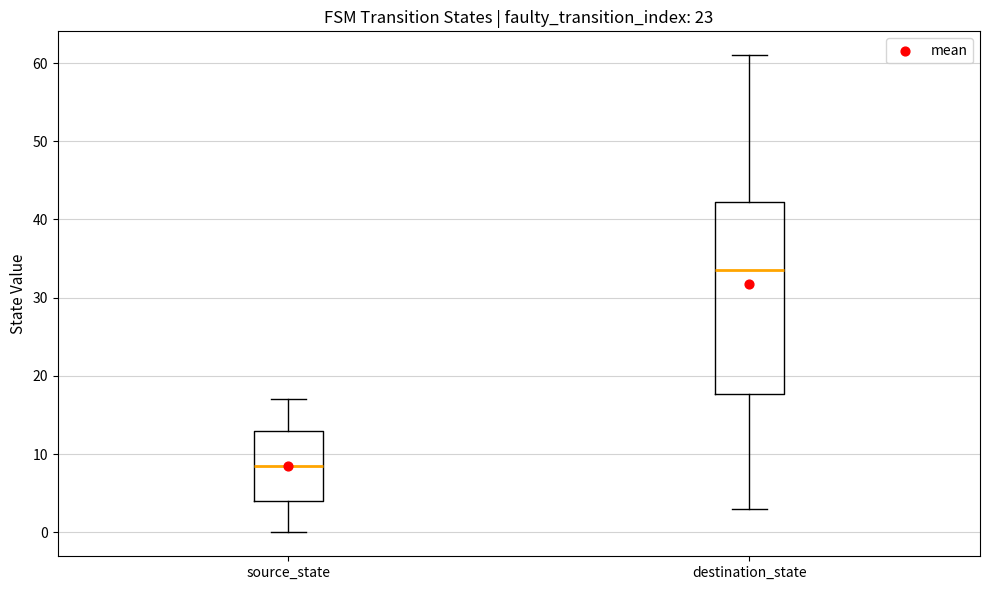

Reading left to right, transcribe this box plot: for each box, give where its median line is, the range the box spans, and where its two whiskers end, as read against the y-axis. The values are not printed on the chart, so give them approximately, as read against the axis.

source_state: median 9, box 4 to 13, whiskers 0 to 17
destination_state: median 34, box 18 to 42, whiskers 3 to 61